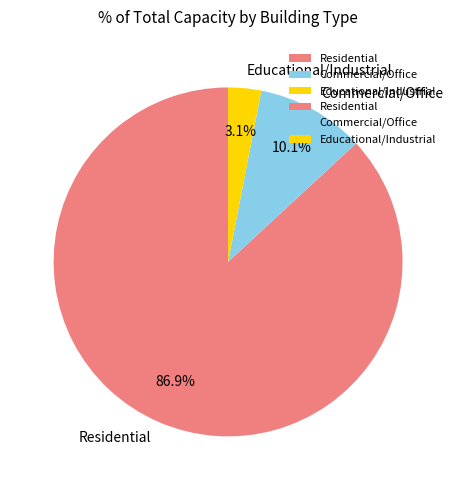

Does Educational/Industrial account for over 50% of the chart?

No